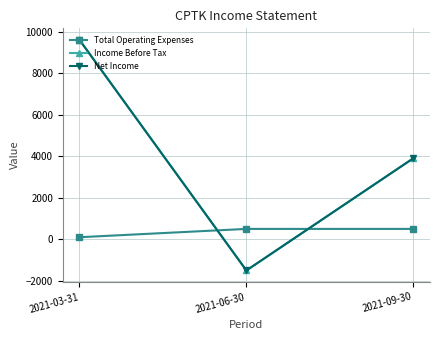

Is this an area chart (filled region under the line)?

No